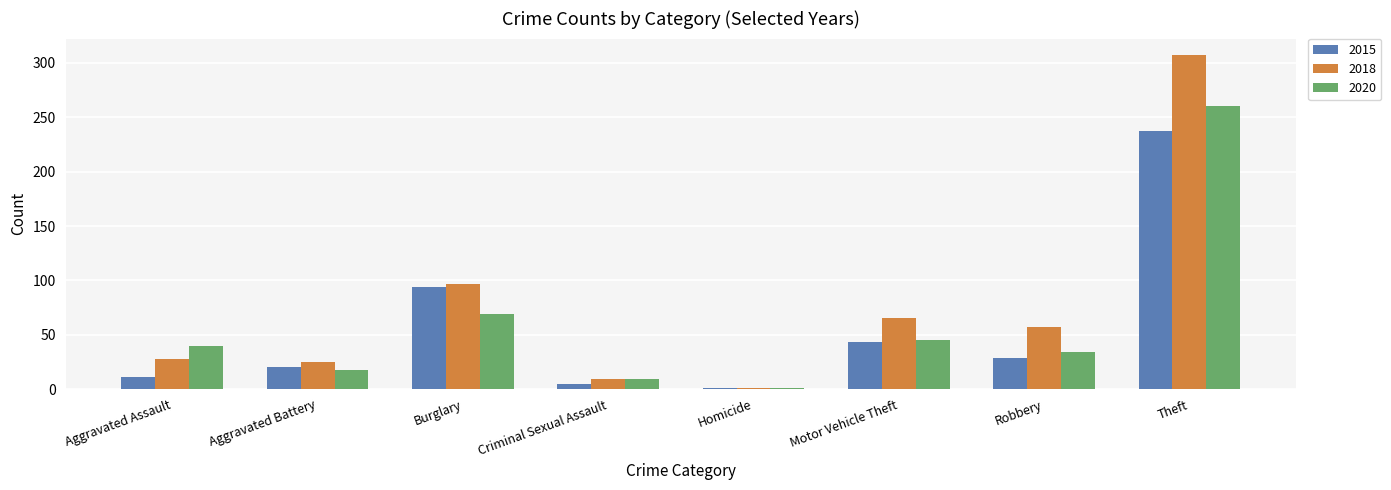

What are all the series names shown in the legend?

2015, 2018, 2020